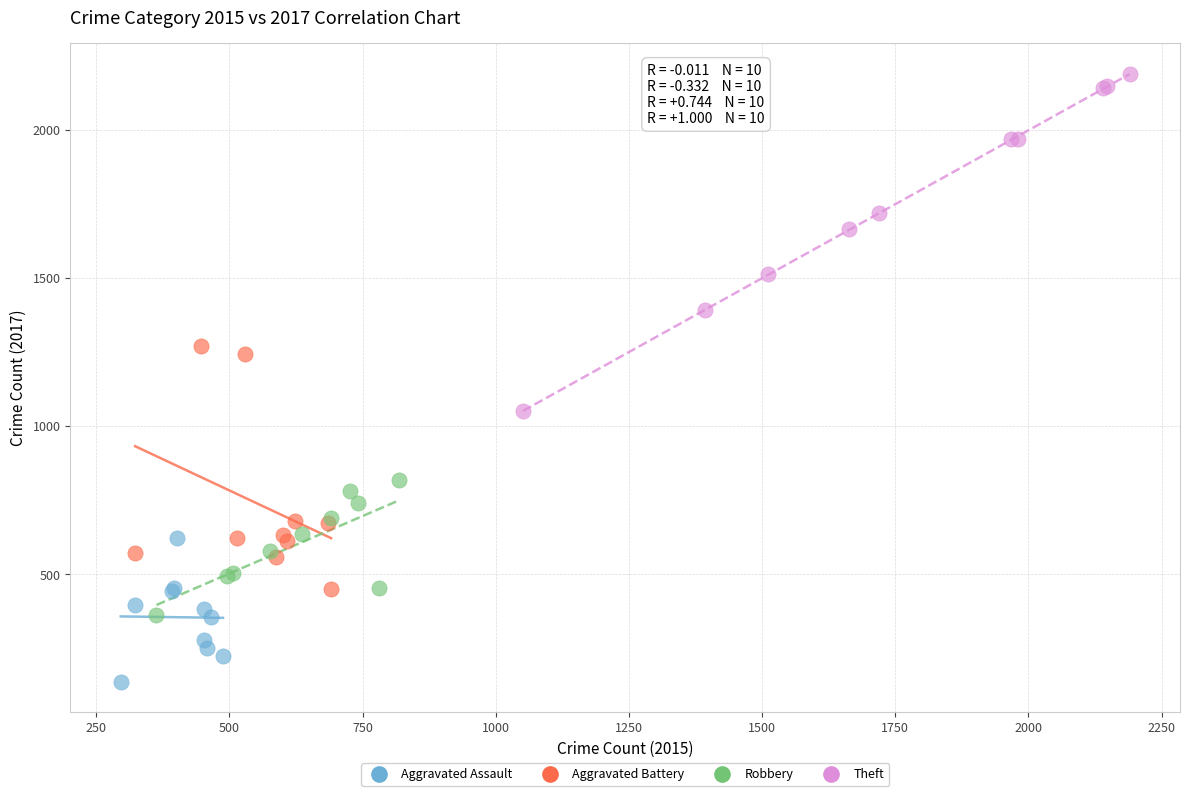

Which series reaches the maximum Y coordinate?

Theft